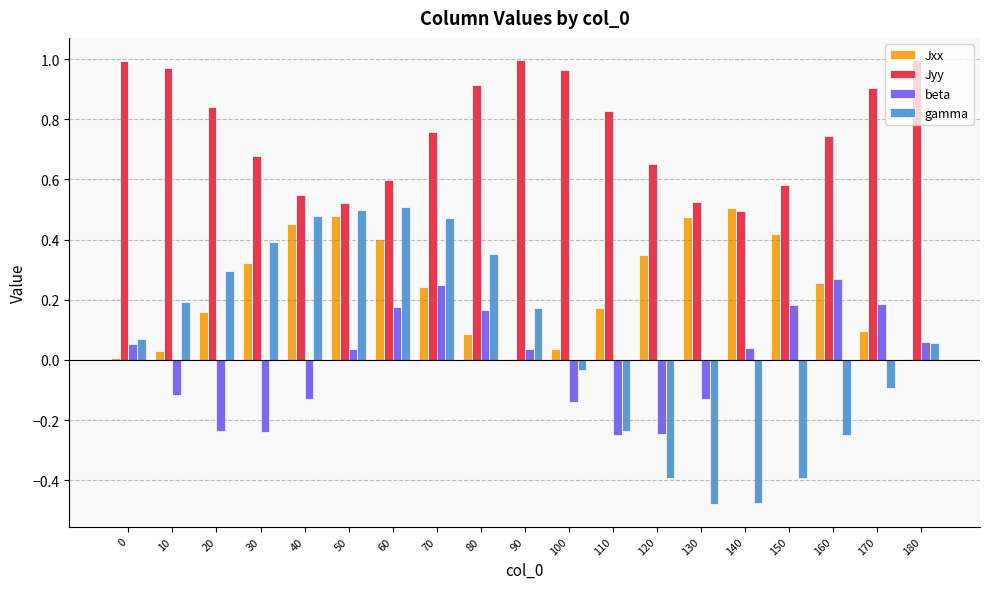

Between 60 and 160, which series saw the biggest shift?

gamma